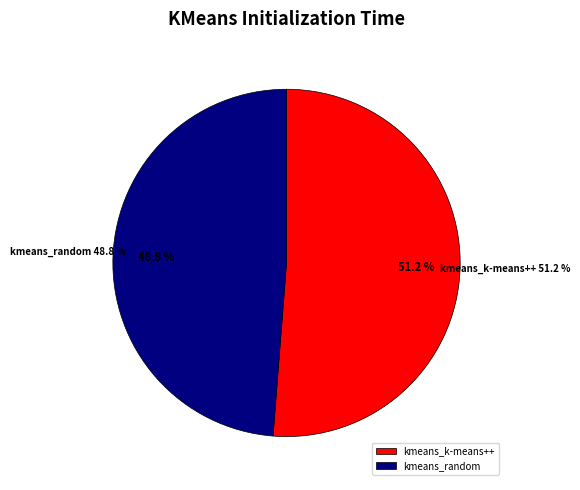

Is it true that kmeans_k-means++ is 51% of the pie?

True